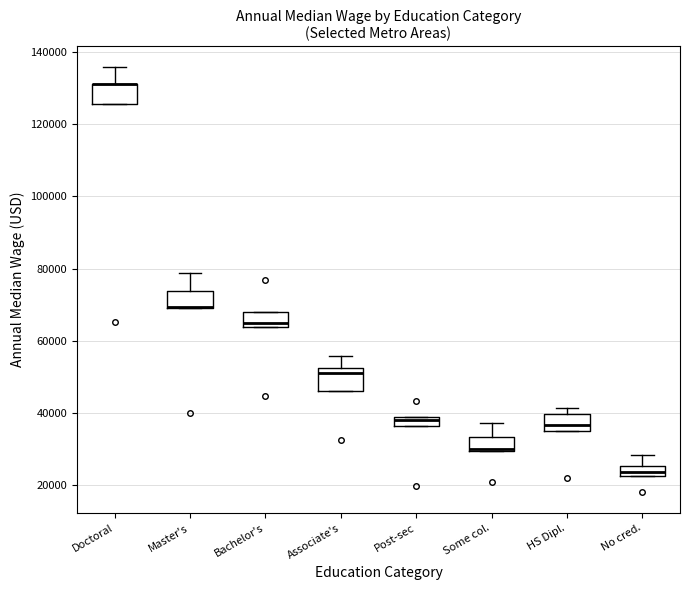

Where is the upper edge of the box for Doctoral on the y-axis? The values are not printed on the chart, so give them approximately, as read against the axis.

132000